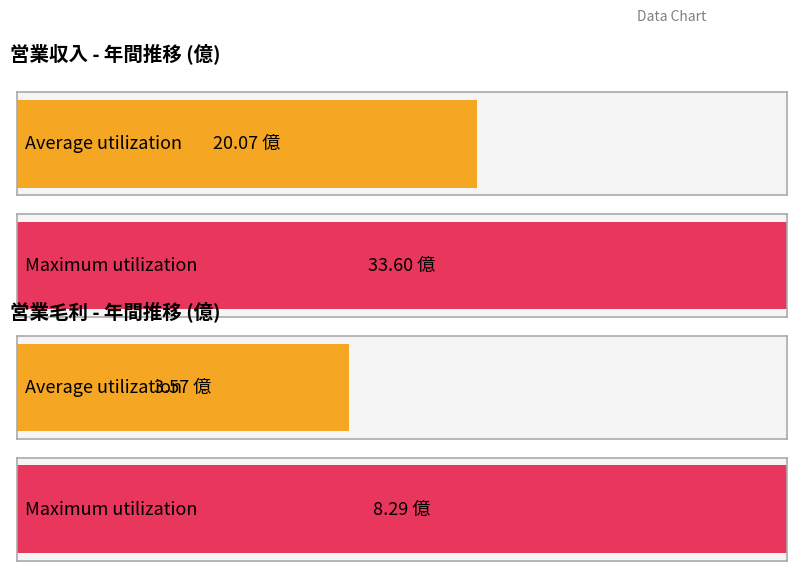

What is the maximum value for 営業毛利(億)?

8.3